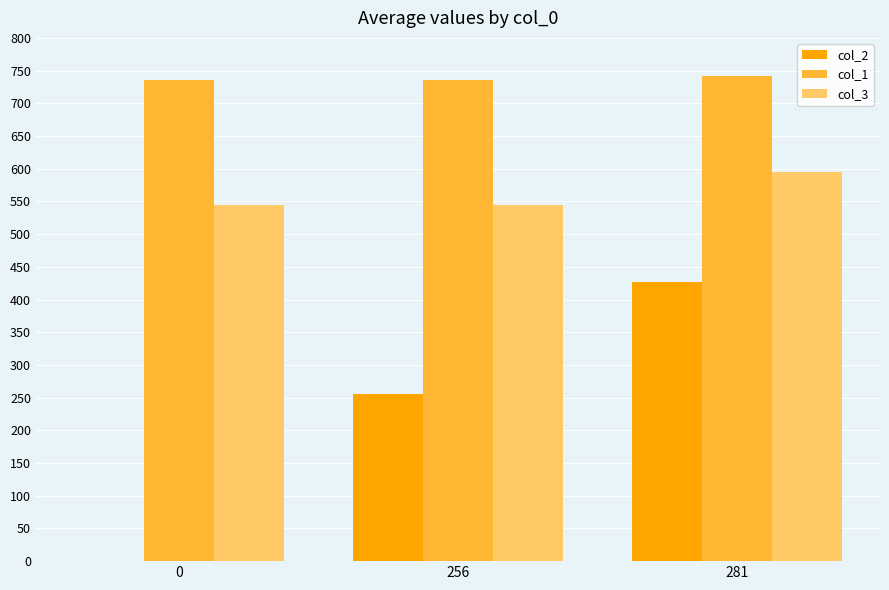

At which category is the sum across all series the highest?

281